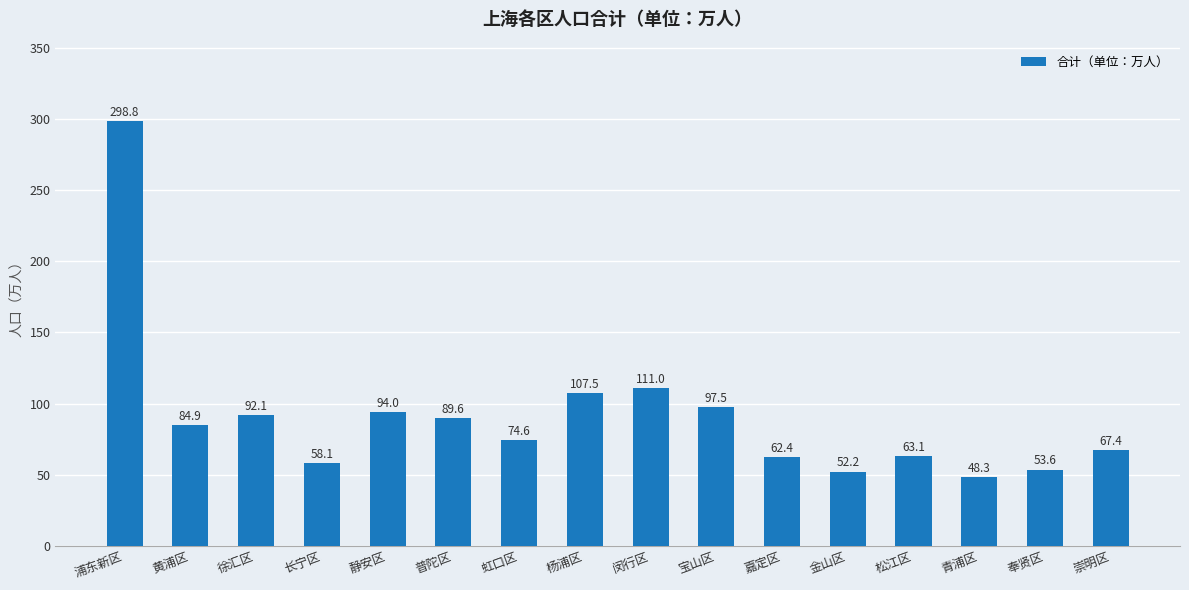

How many values are below 84?

8